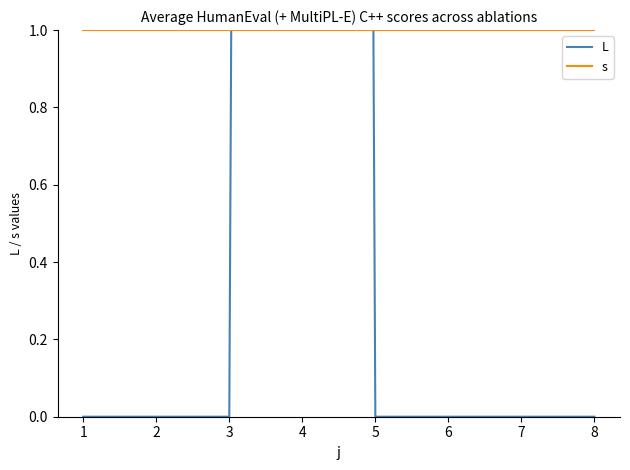

At which category is the sum across all series the highest?

4